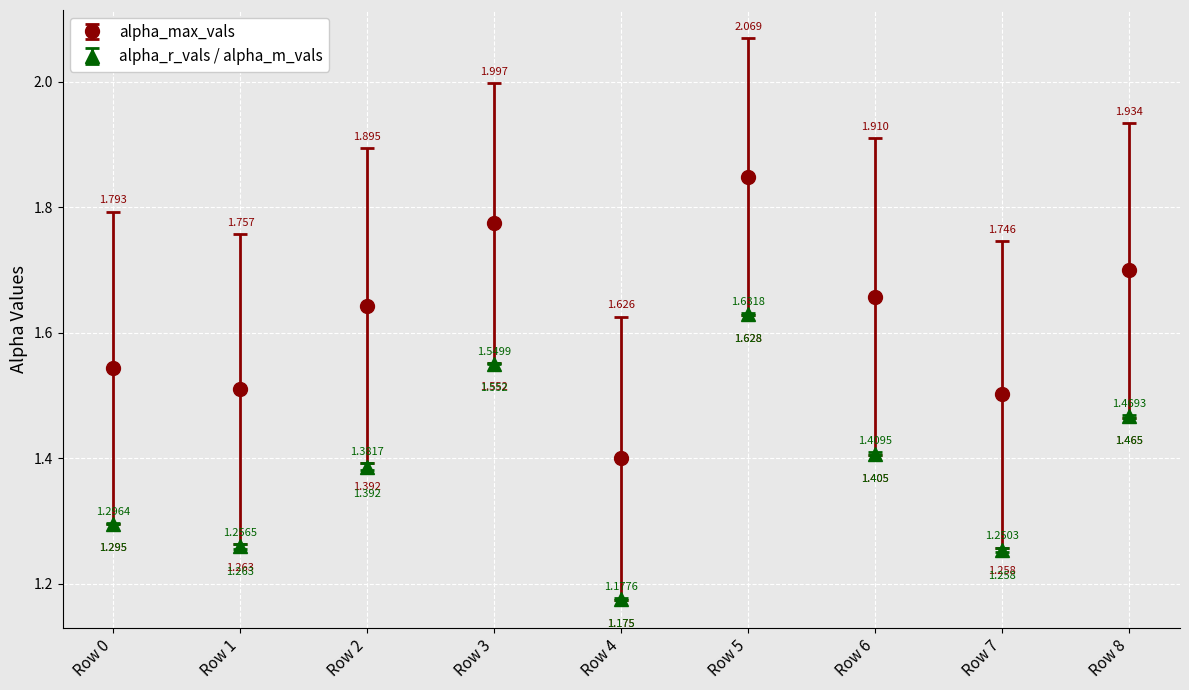

Rank the series at Row 8 from lowest to highest value.

alpha_r_vals / alpha_m_vals, alpha_max_vals